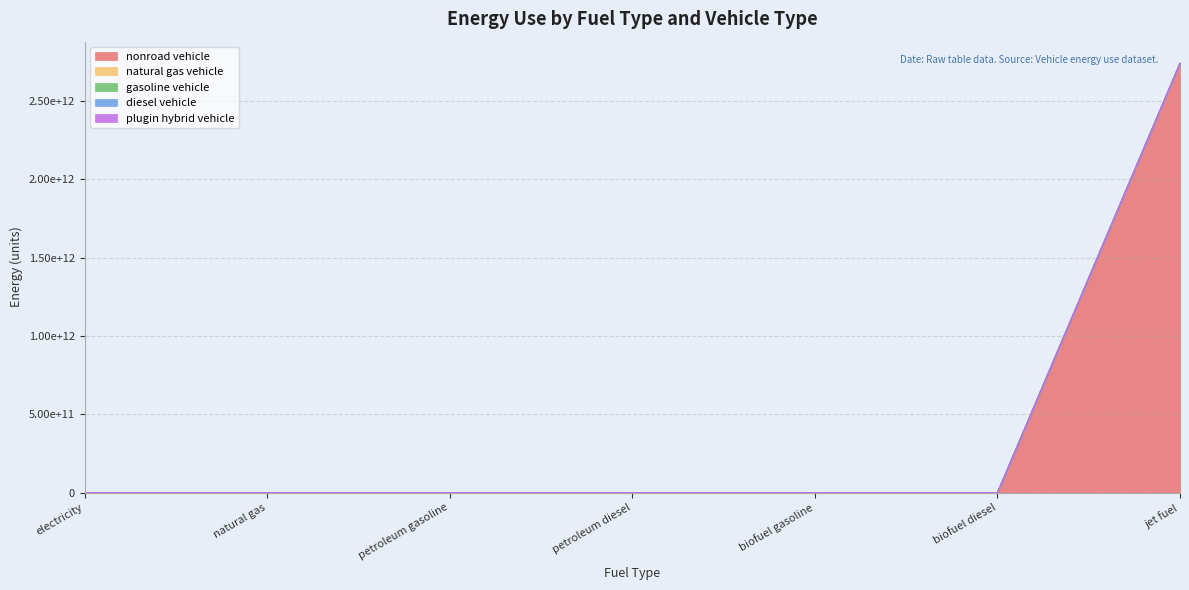

Where is gasoline vehicle nearest to the value 0?

electricity